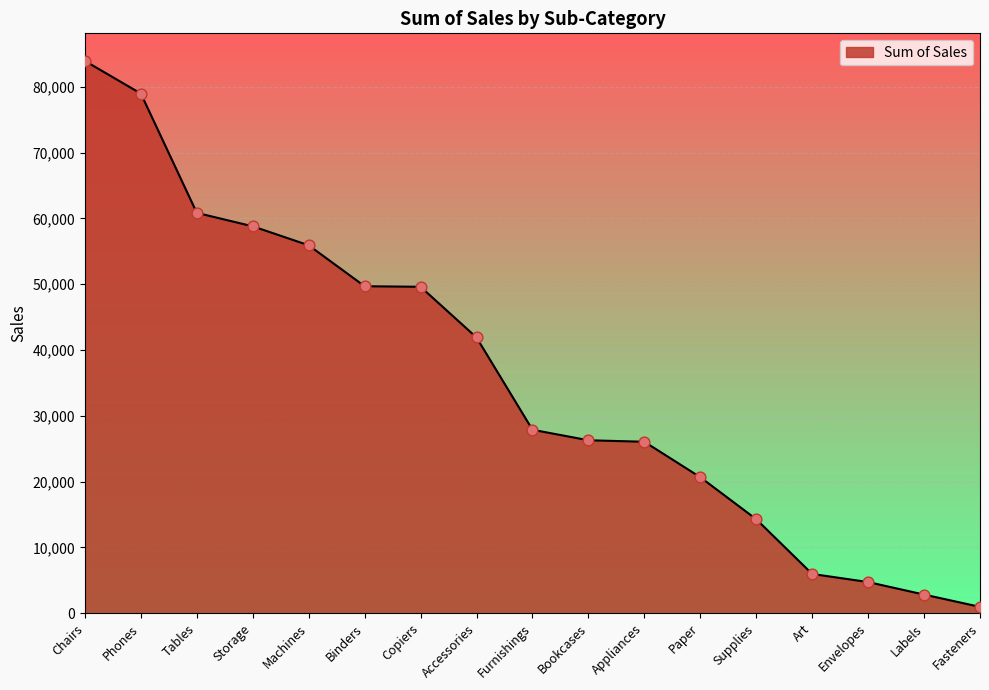

What is the change in value from Binders to Appliances?

-23633.0